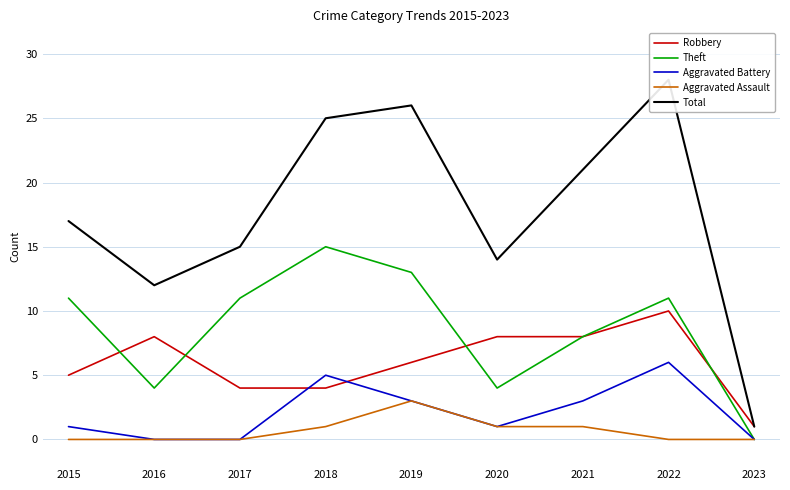

What is the average value of the Total series?

18